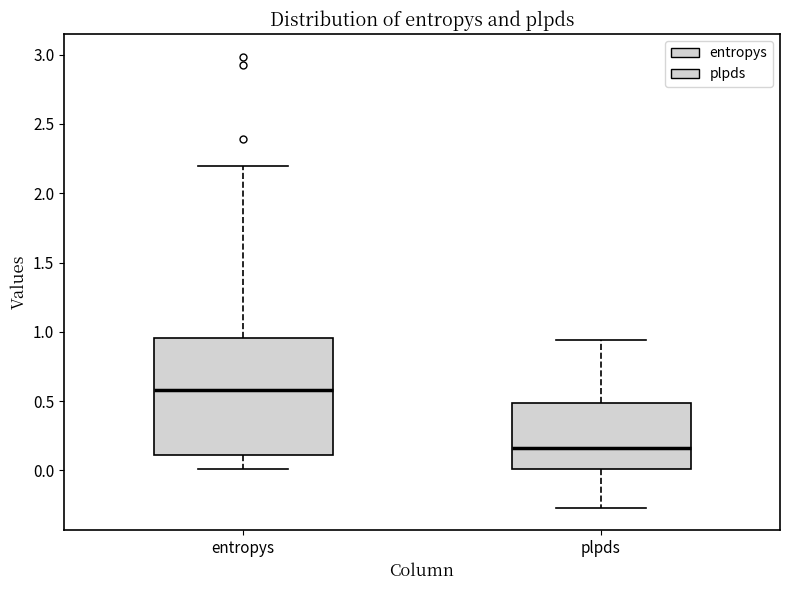

Which box's median line is the lowest?

plpds